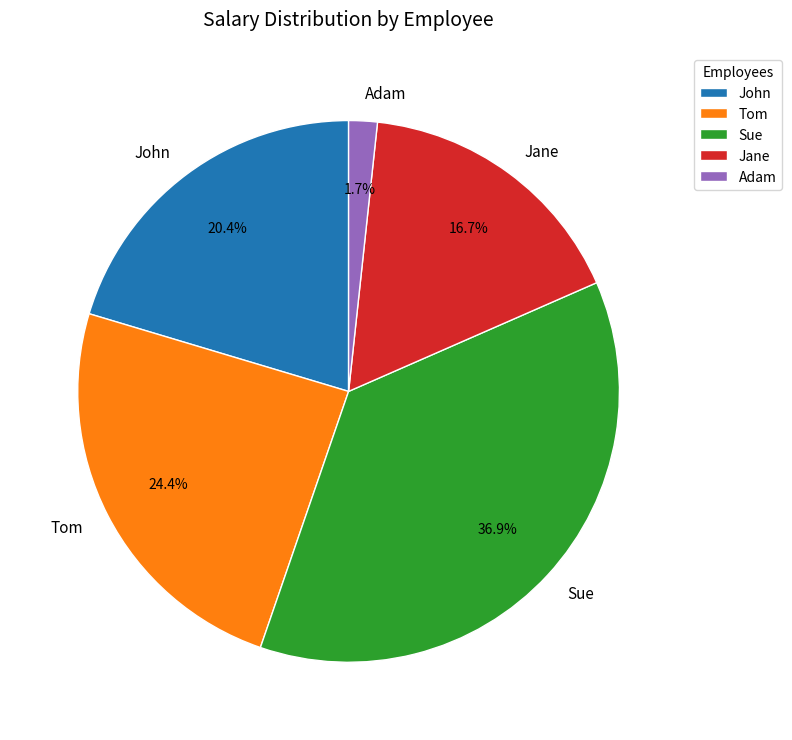

What is the smallest slice in the pie chart?

Adam